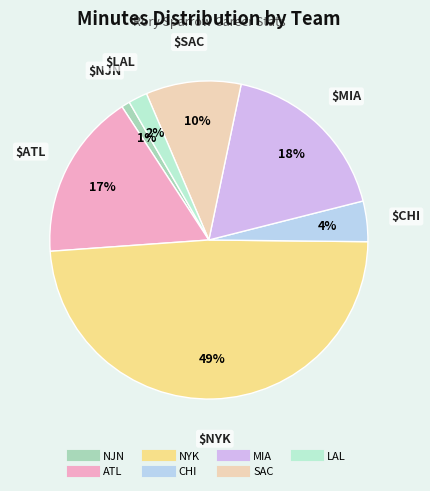

To the nearest percent, what percentage of the pie is LAL?

2%